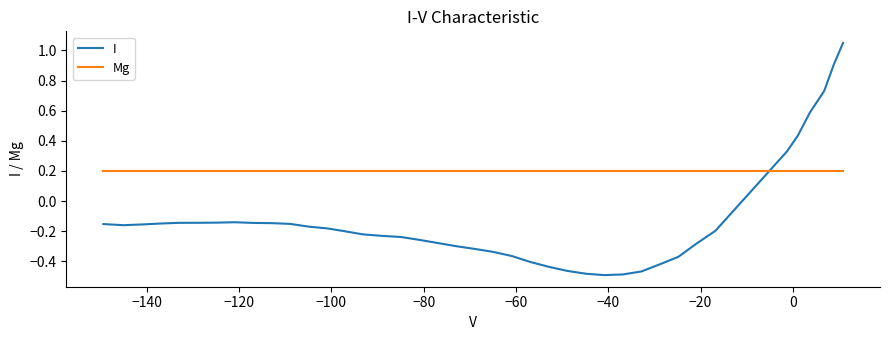

Does the chart have visible grid lines?

No